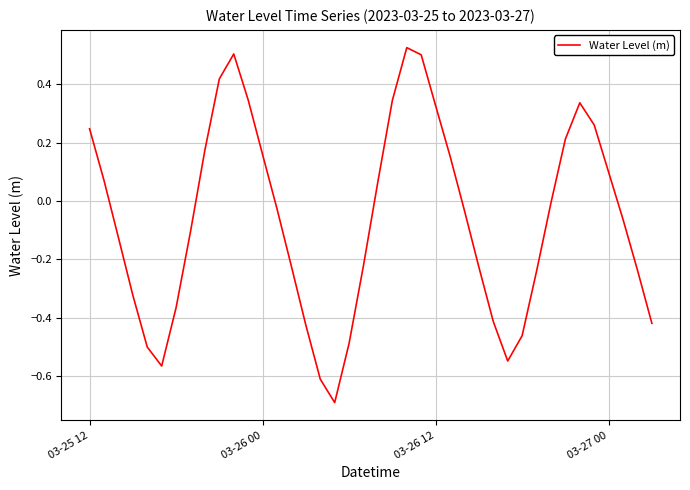

What is the smallest value displayed?

-0.7